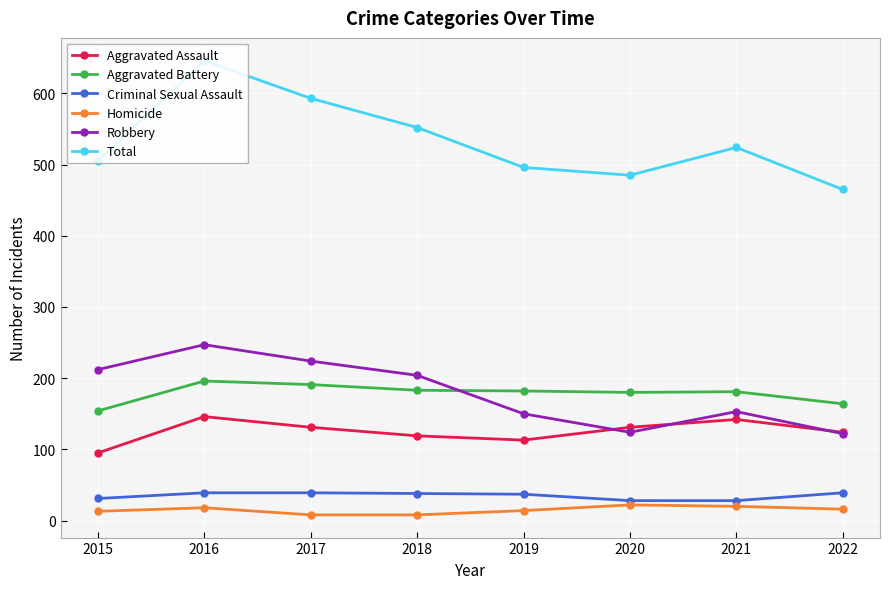

Is the value of Robbery at 2018 greater than the value of Aggravated Assault at 2022?

Yes